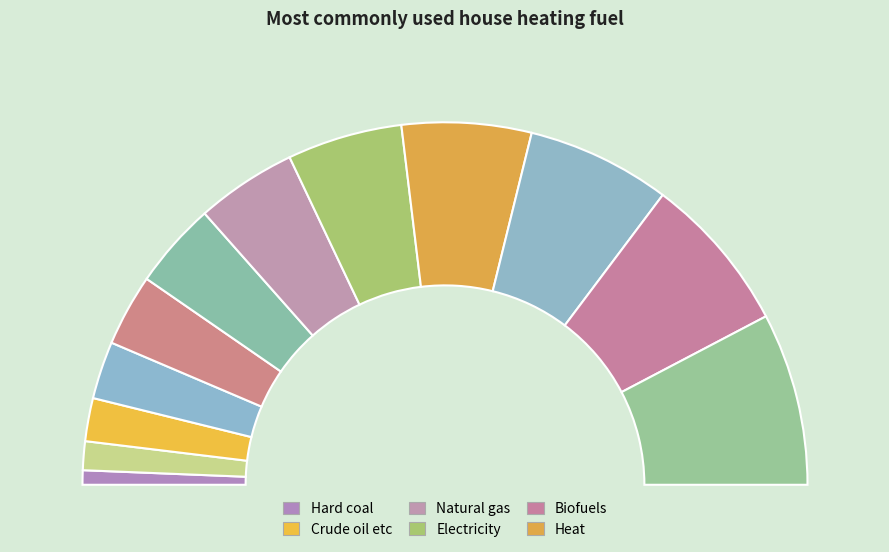

Which category has the smallest portion of the pie?

Hard coal